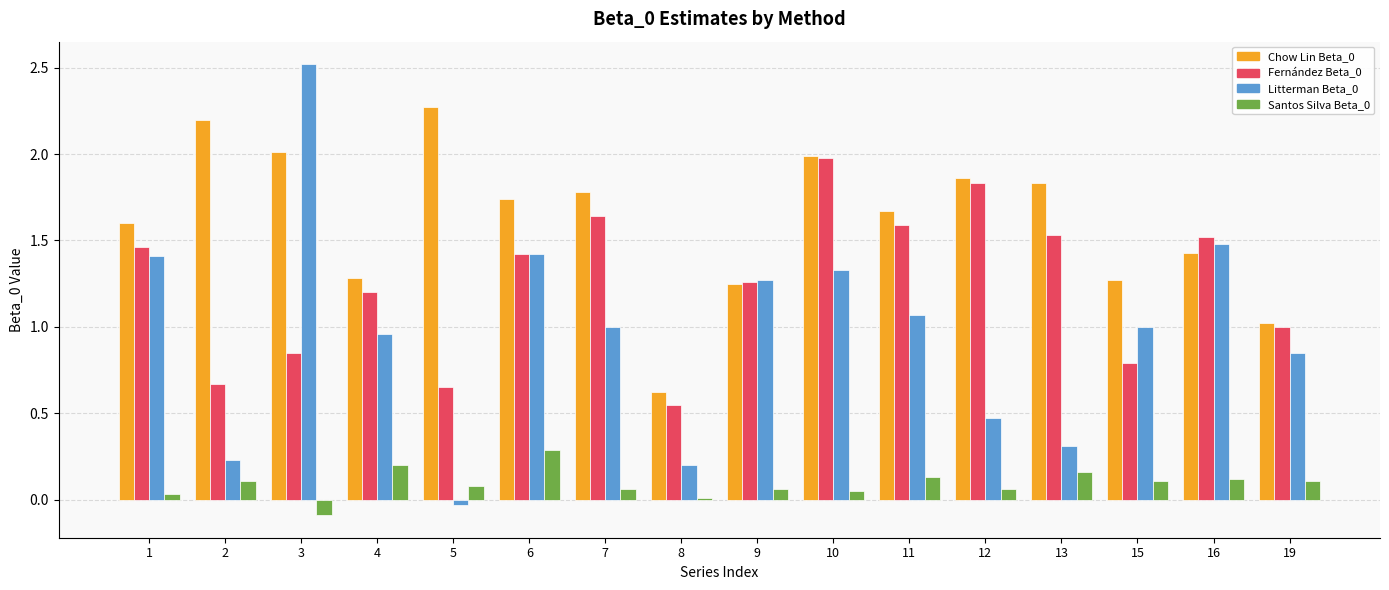

How many values in the Chow Lin Beta_0 series are below 1?

1